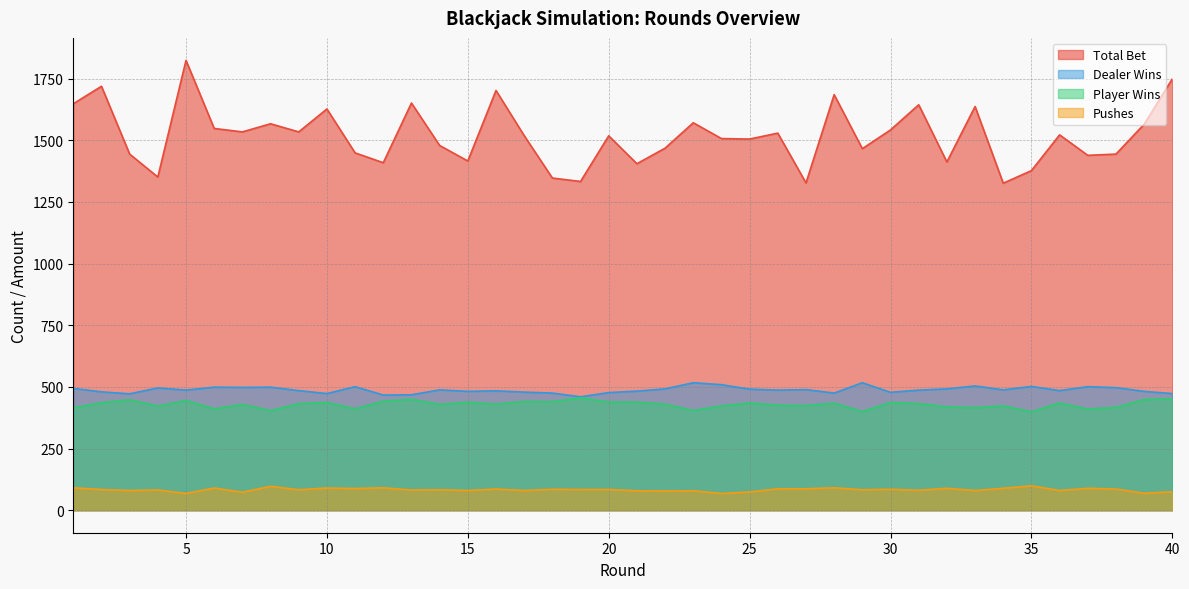

What is the difference between the maximum and minimum values in the Player Wins series?

57